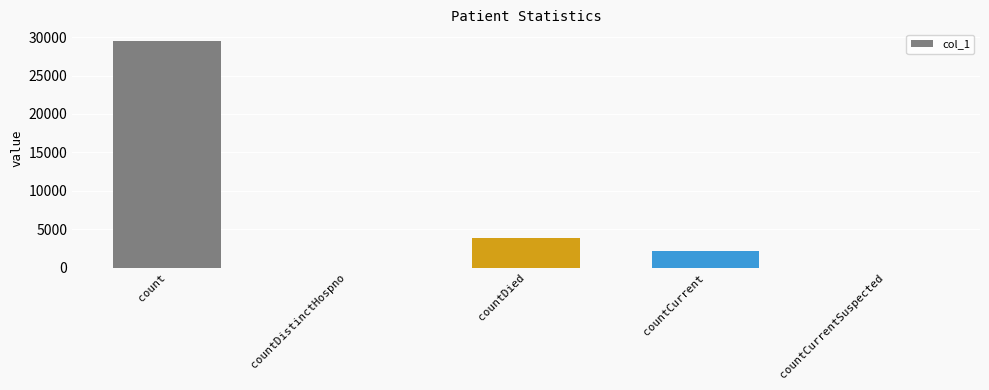

Which label corresponds to the largest value in the chart?

count